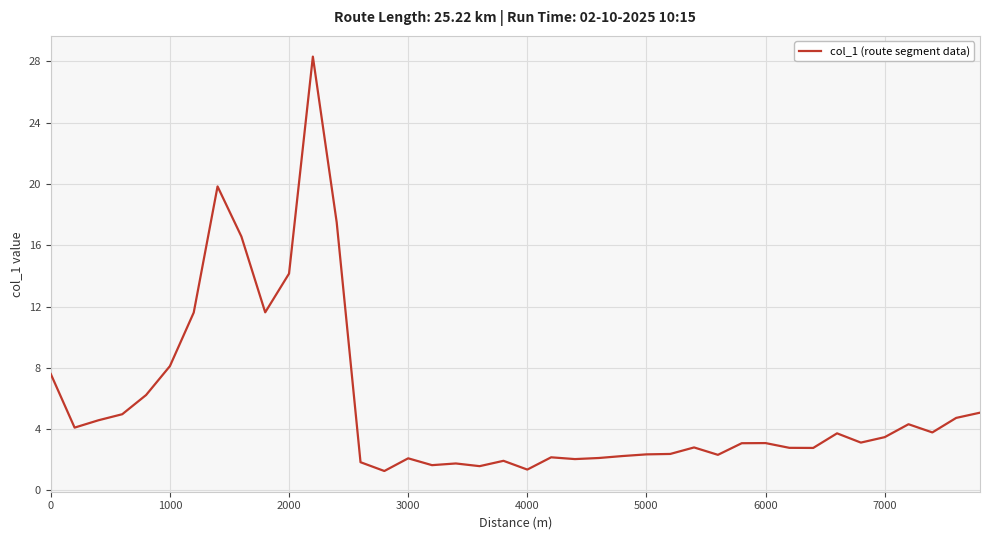

Does the chart display data point markers on the line(s)?

No